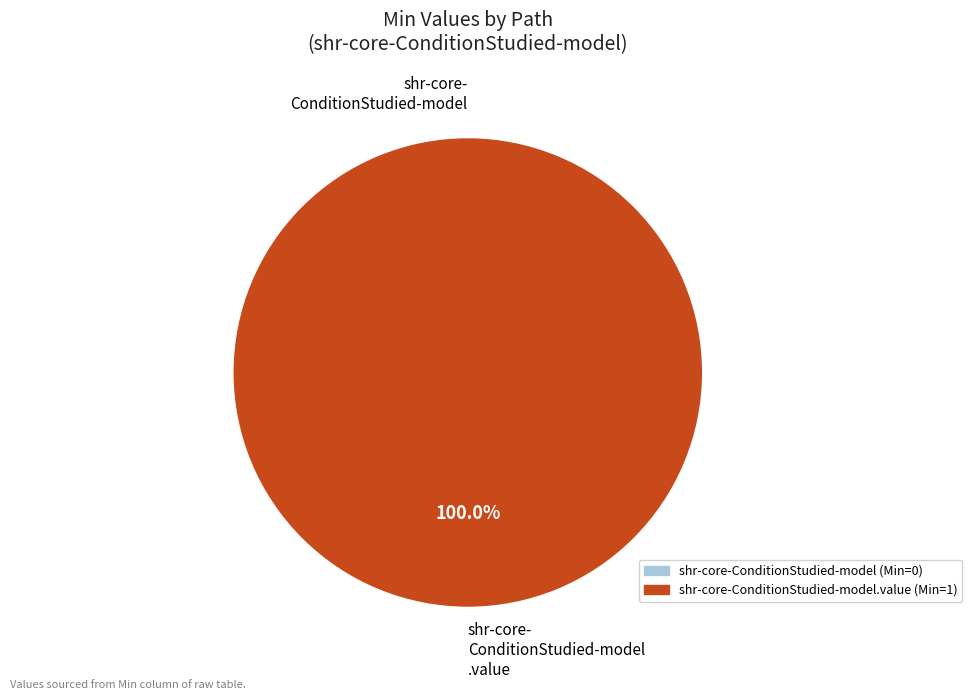

Which slice is the smallest?

shr-core-ConditionStudied-model